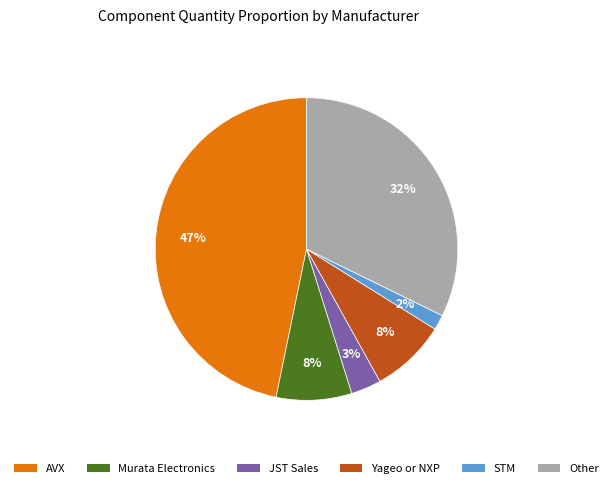

Is there any slice that represents more than half of the pie?

No